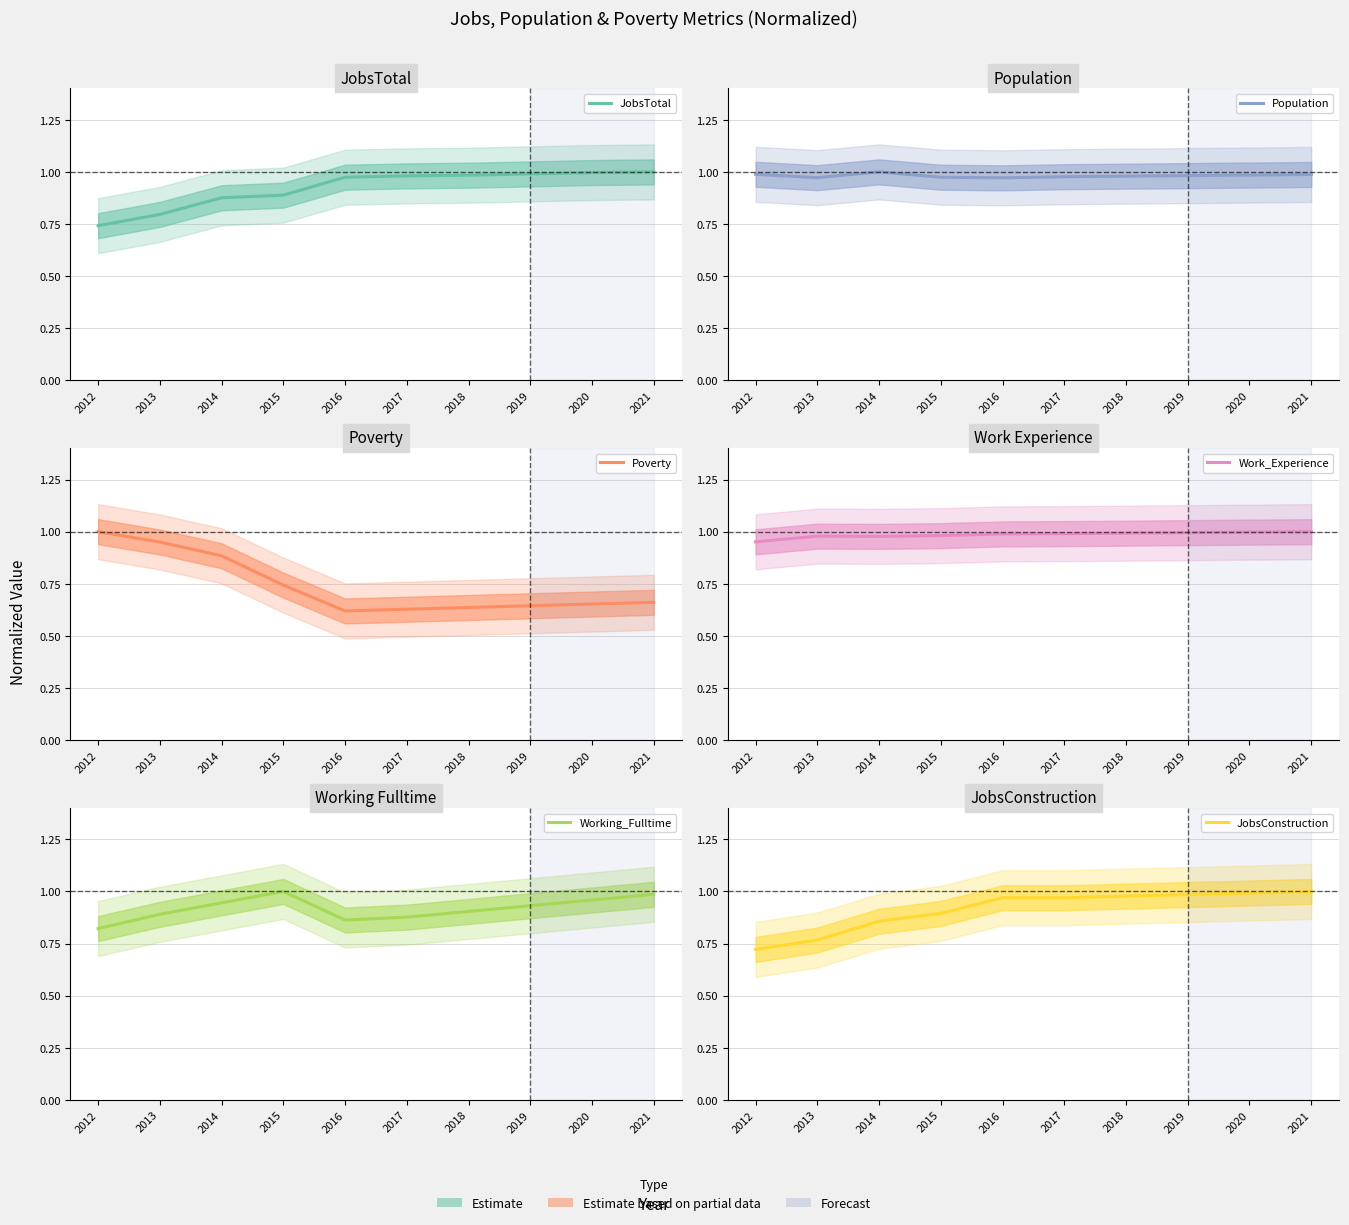

What is the difference between the Poverty values at 2019 and 2015?

0.1